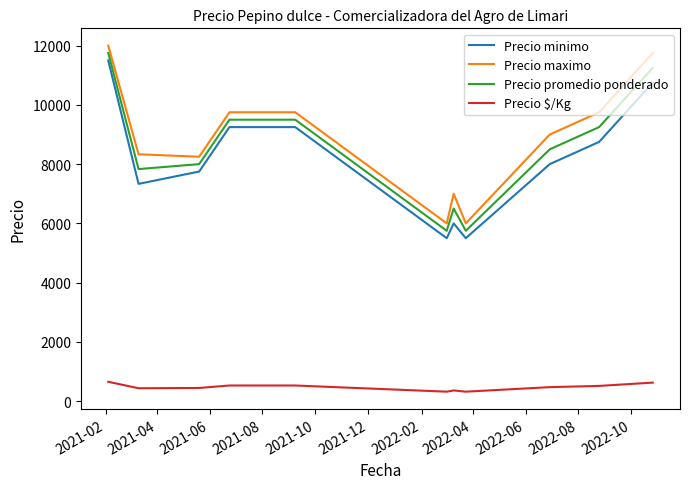

True or false: Precio $/Kg and Precio maximo cross at least once.

False